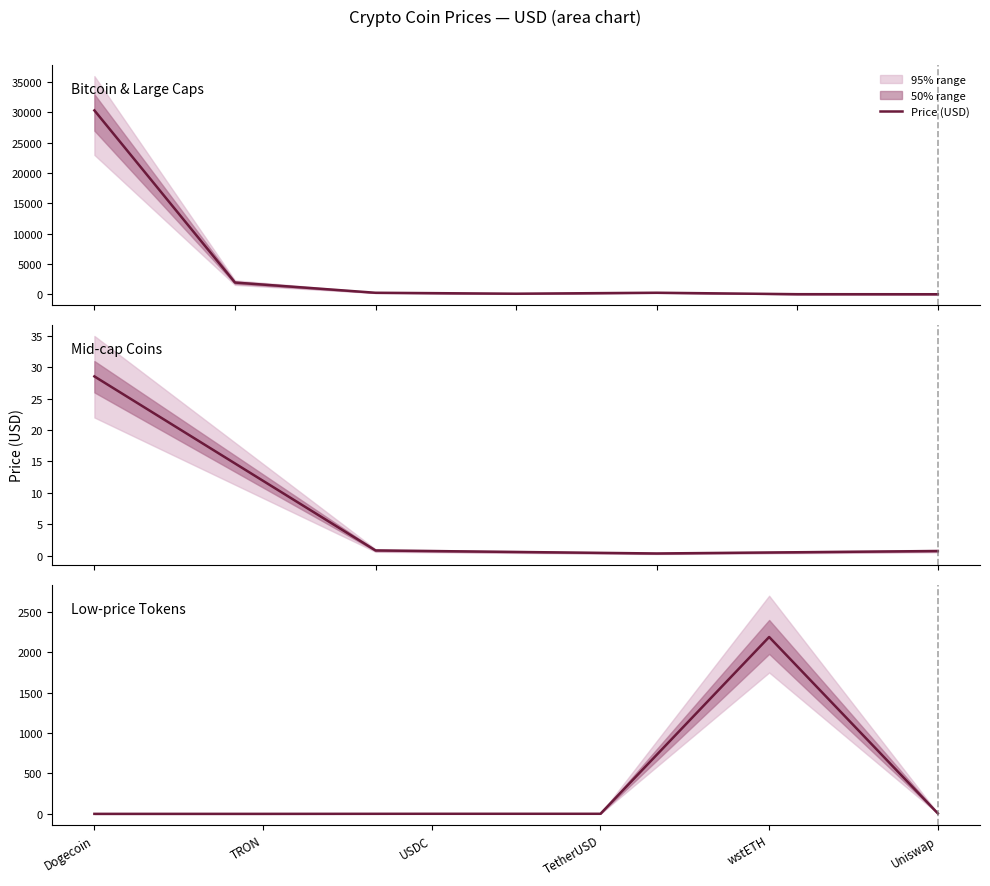

At which category does the chart reach its peak across all series?

wstETH